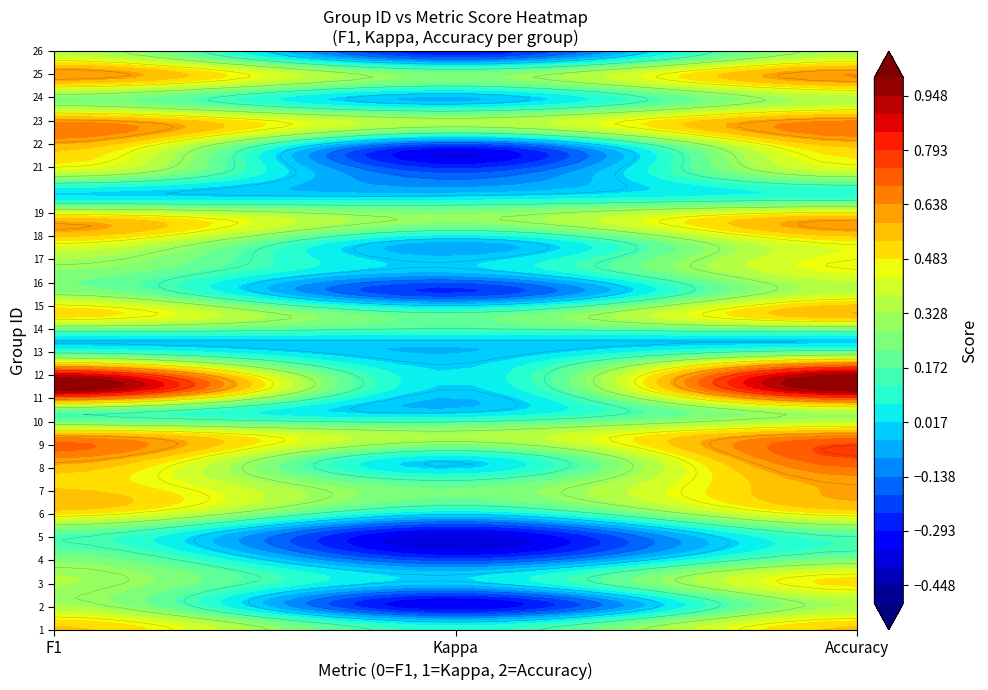

The chart shows a value of 0.3 at 22. True or false?

True